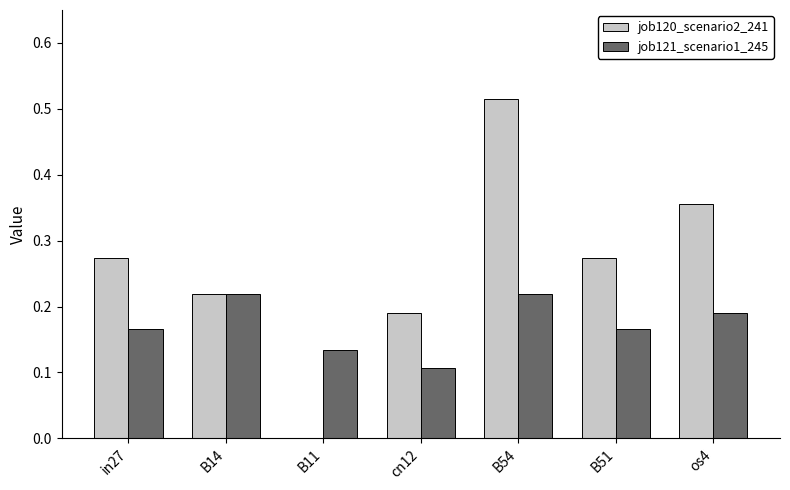

How many job120_scenario2_241 values are between 0 and 1?

7